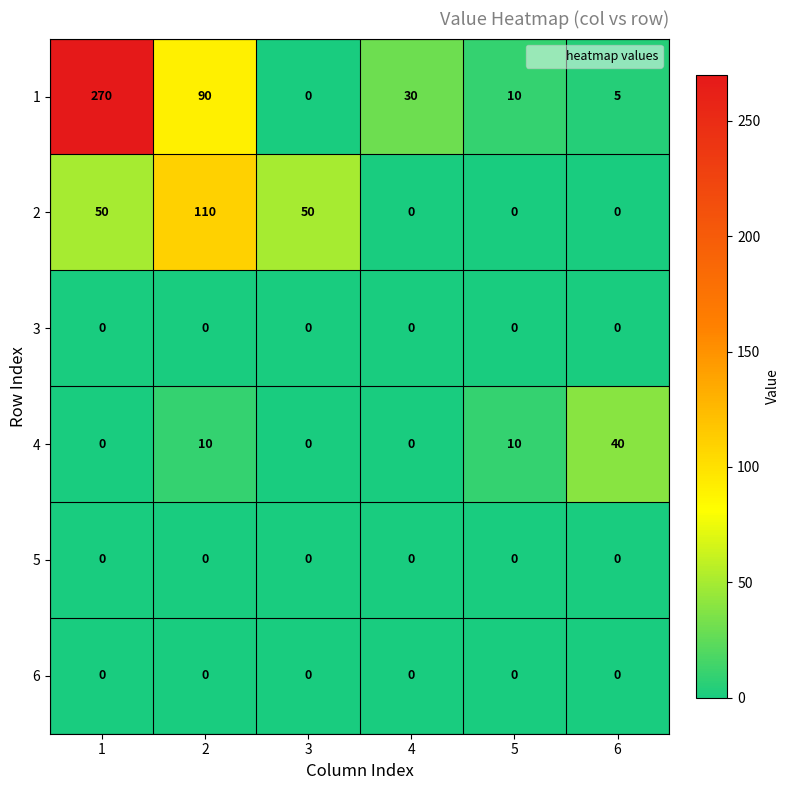

What is the spread (max minus min) of values at 6?

40